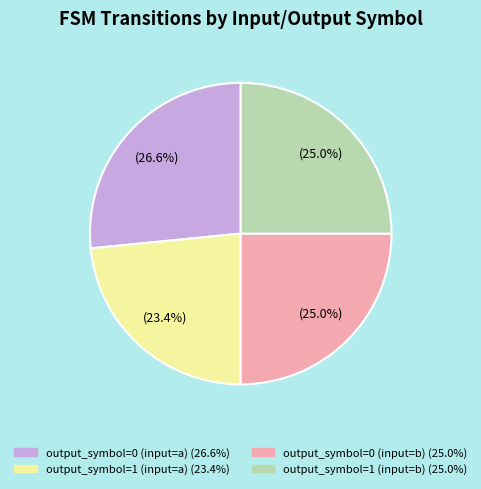

What is the largest slice in the pie chart?

output_symbol=0 (input=a)